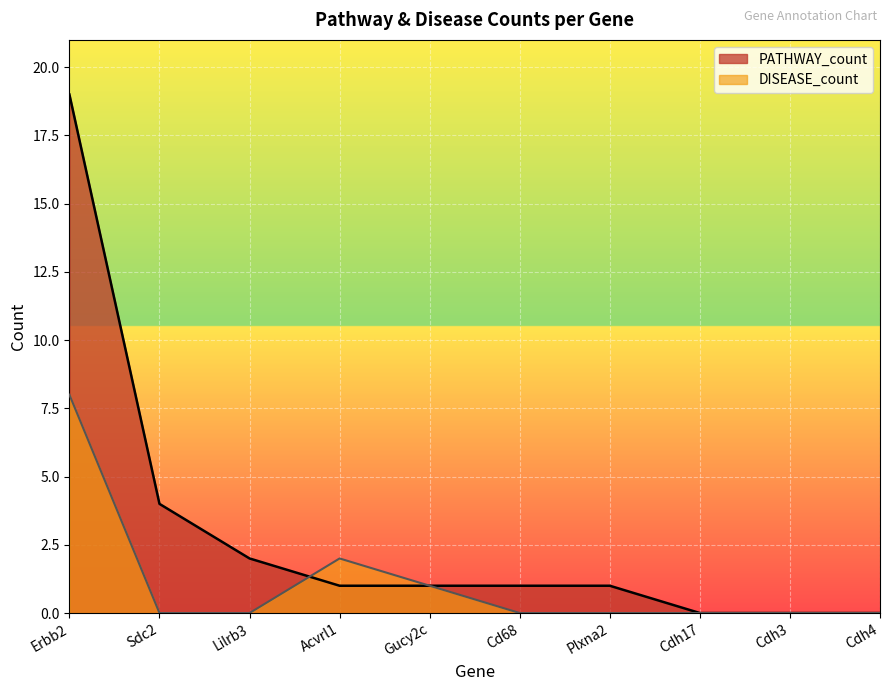

At Gucy2c, list the series in order from smallest to largest.

PATHWAY_count, DISEASE_count